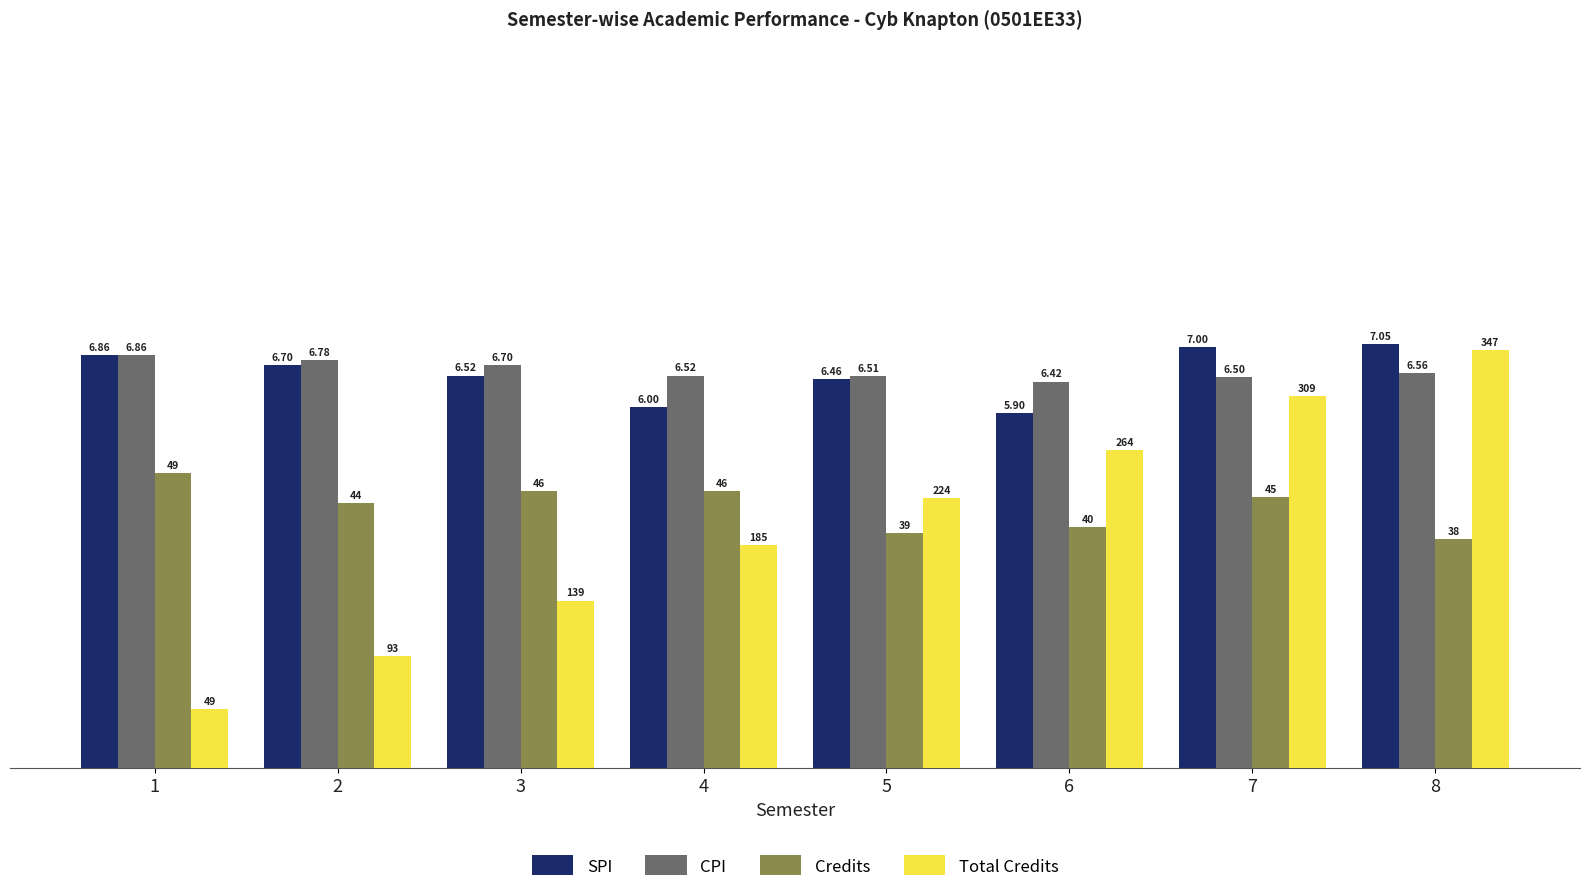

At which category is the sum across all series the highest?

8